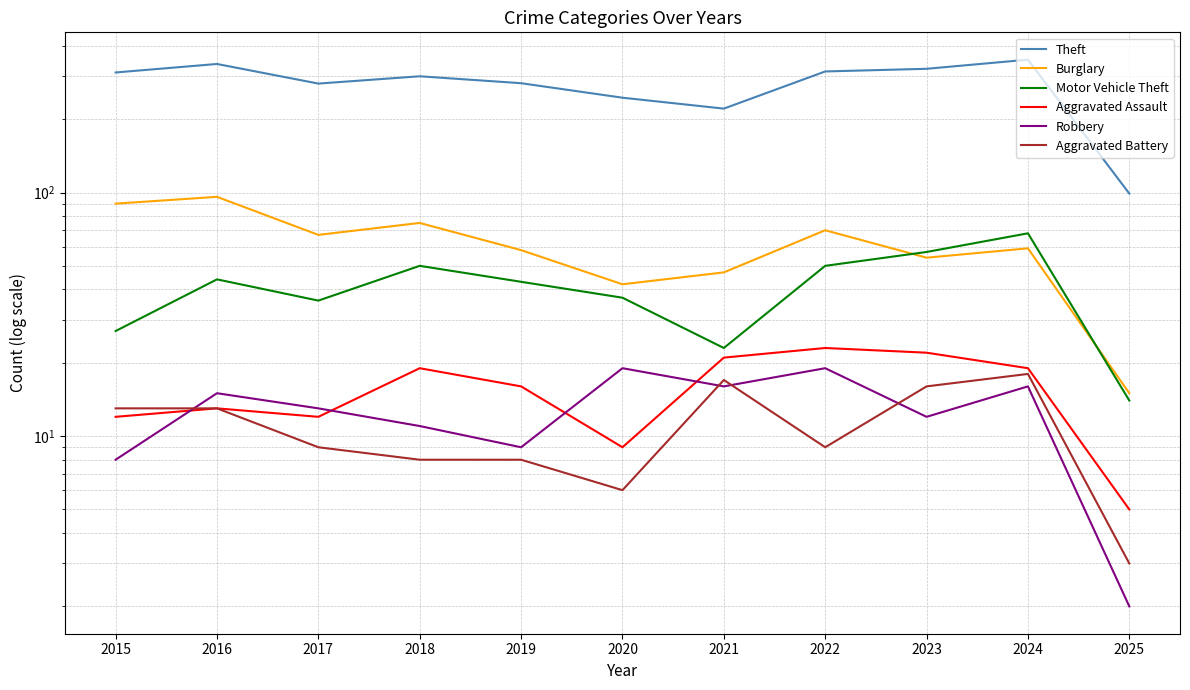

How many data points in Burglary are less than 59?

5